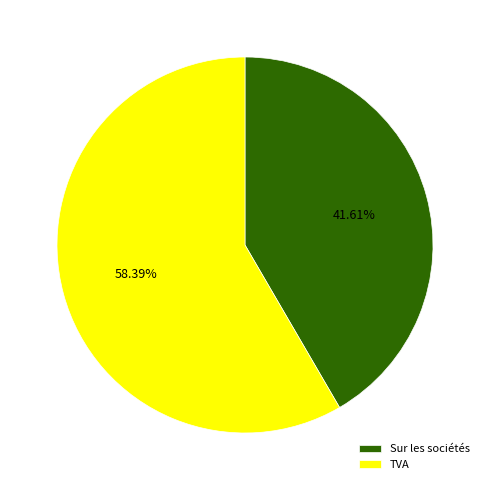

Between TVA and Sur les sociétés, which is larger?

TVA